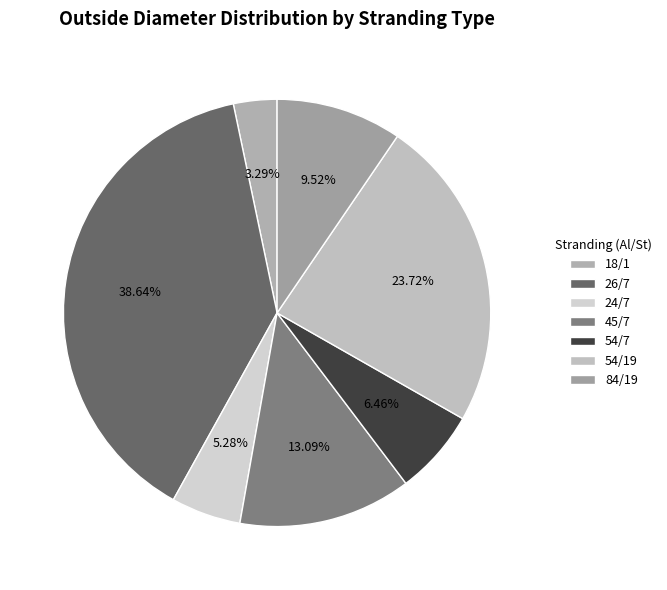

To the nearest percent, what is the combined percentage of 84/19 and 54/19?

33%